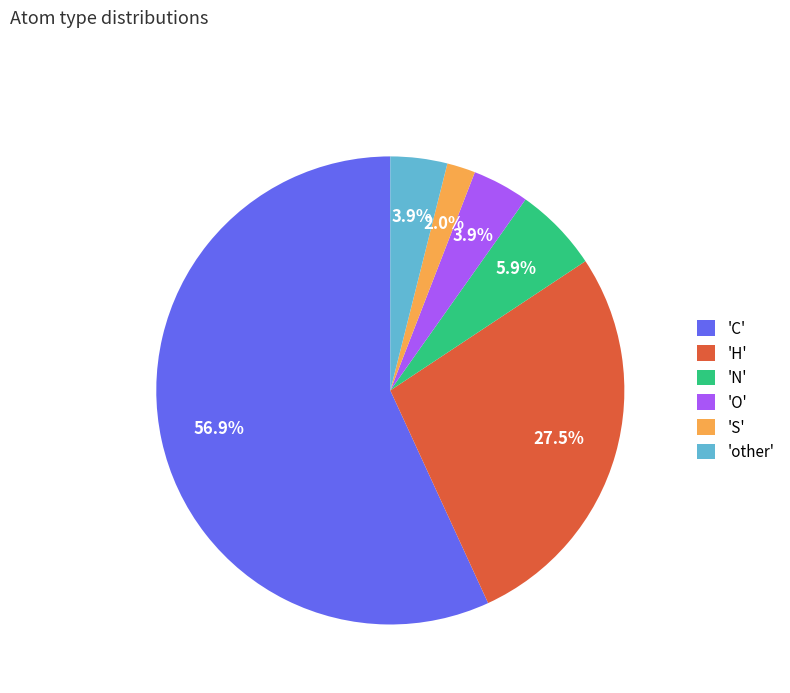

What is the total percentage of 'S' and 'O'?

5.9%